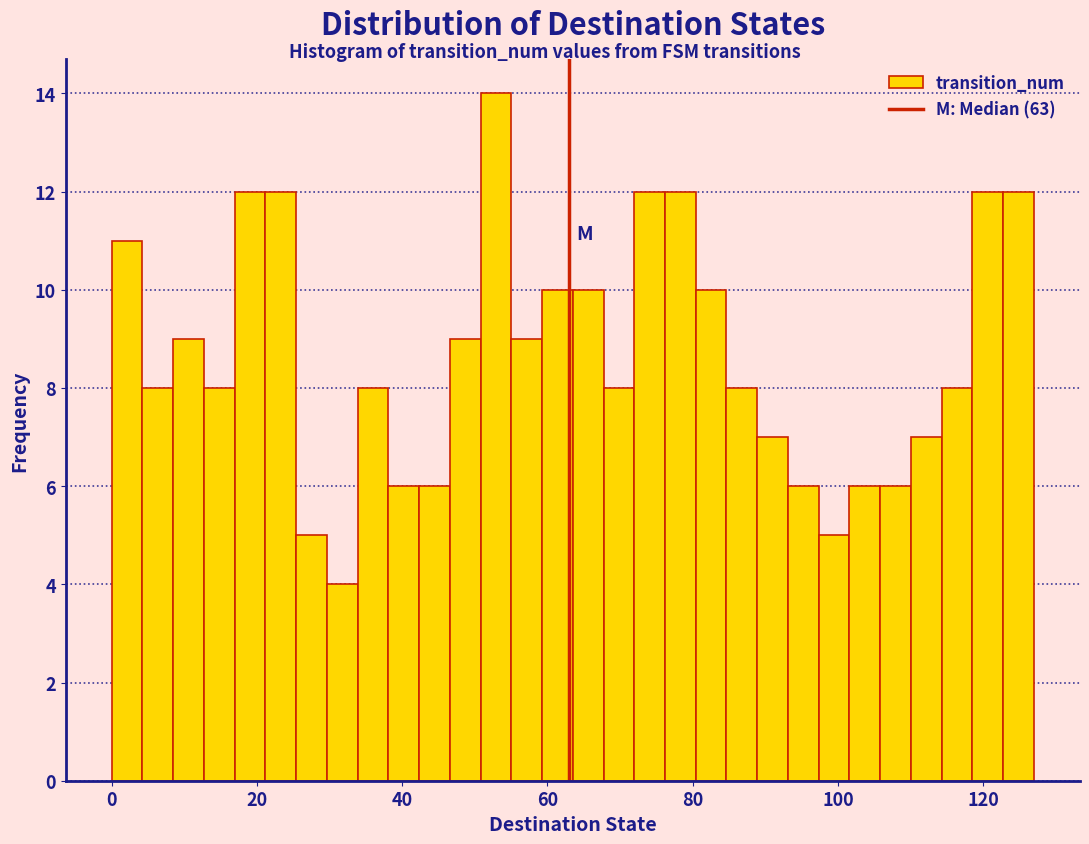

Read against the x-axis, roughly where is the centre of the tallest bar?

52